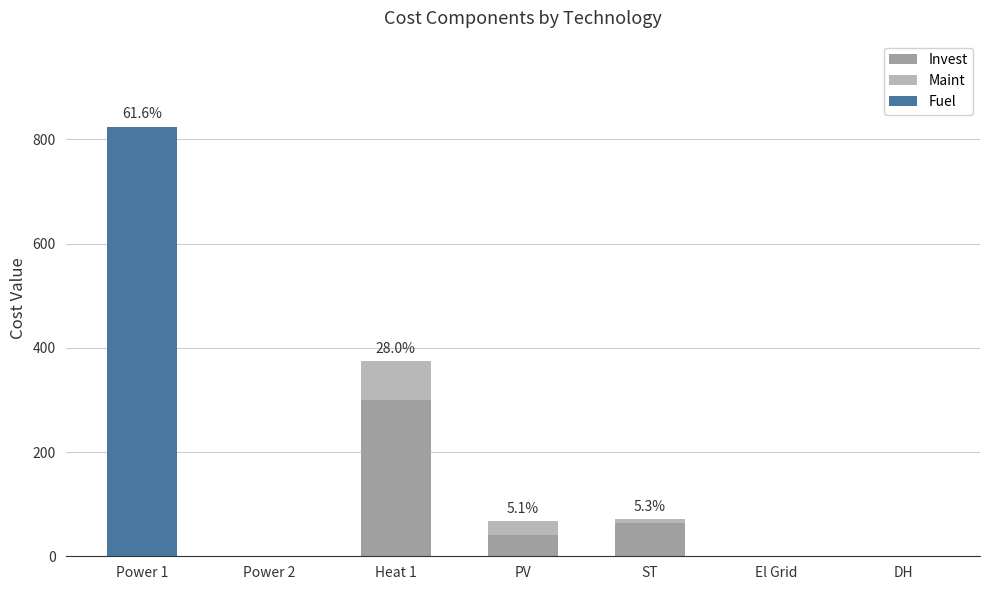

At which category is the sum across all series the highest?

Power 1